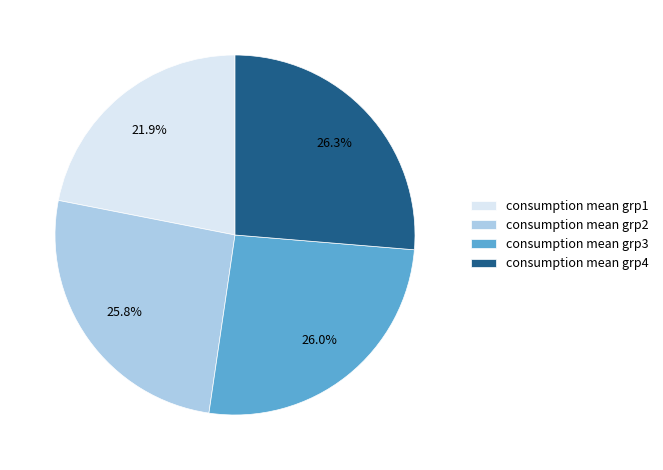

Between consumption mean grp2 and consumption mean grp4, which is larger?

consumption mean grp4